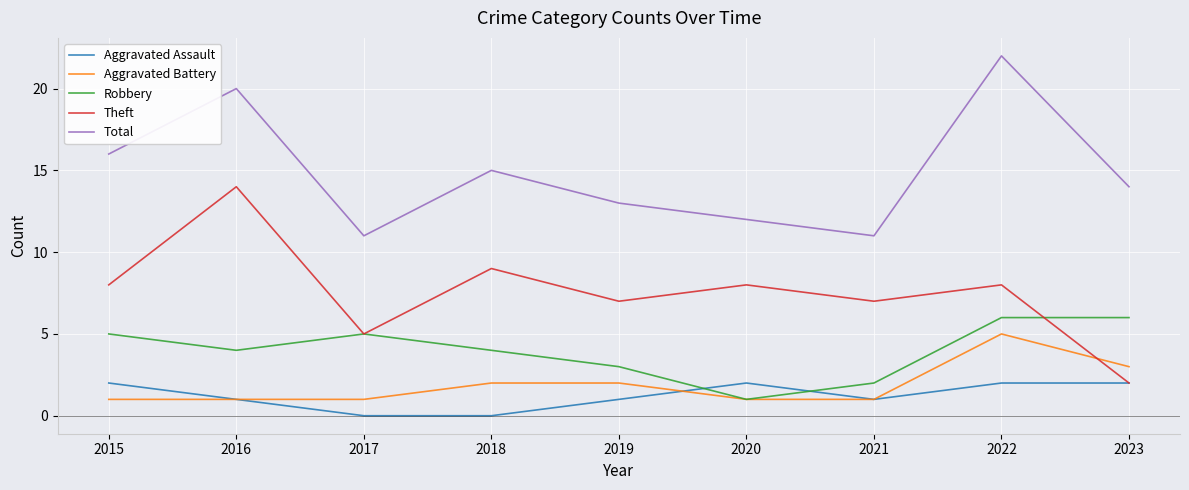

The value of Aggravated Battery at 2020 is 1. True or false?

True